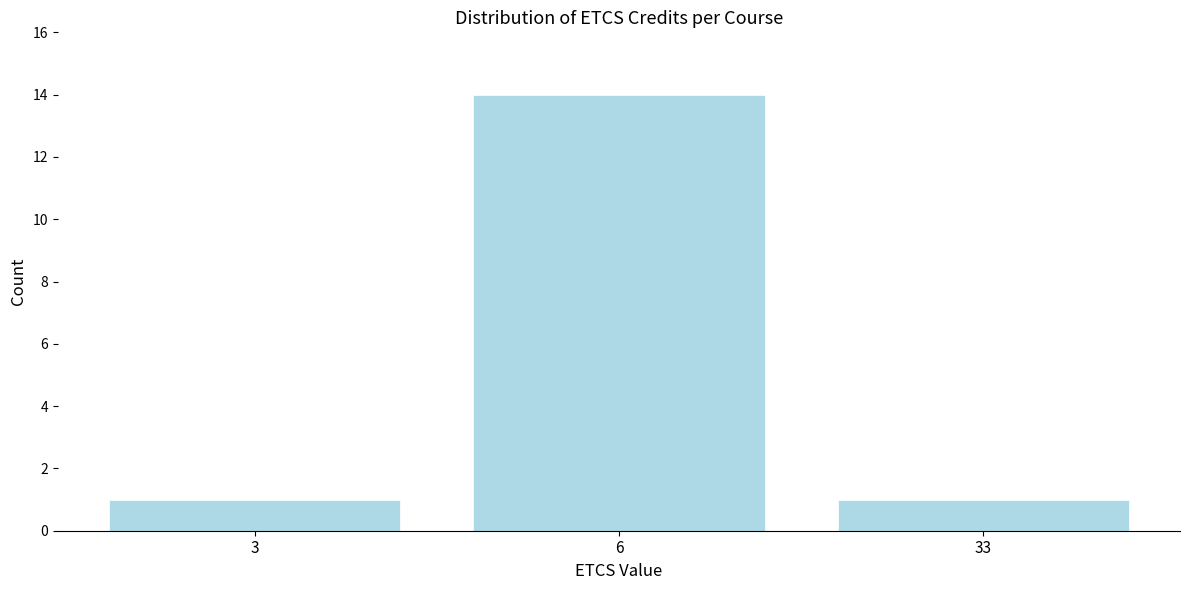

Reading left to right, list all the values displayed in this chart.

1	14	1